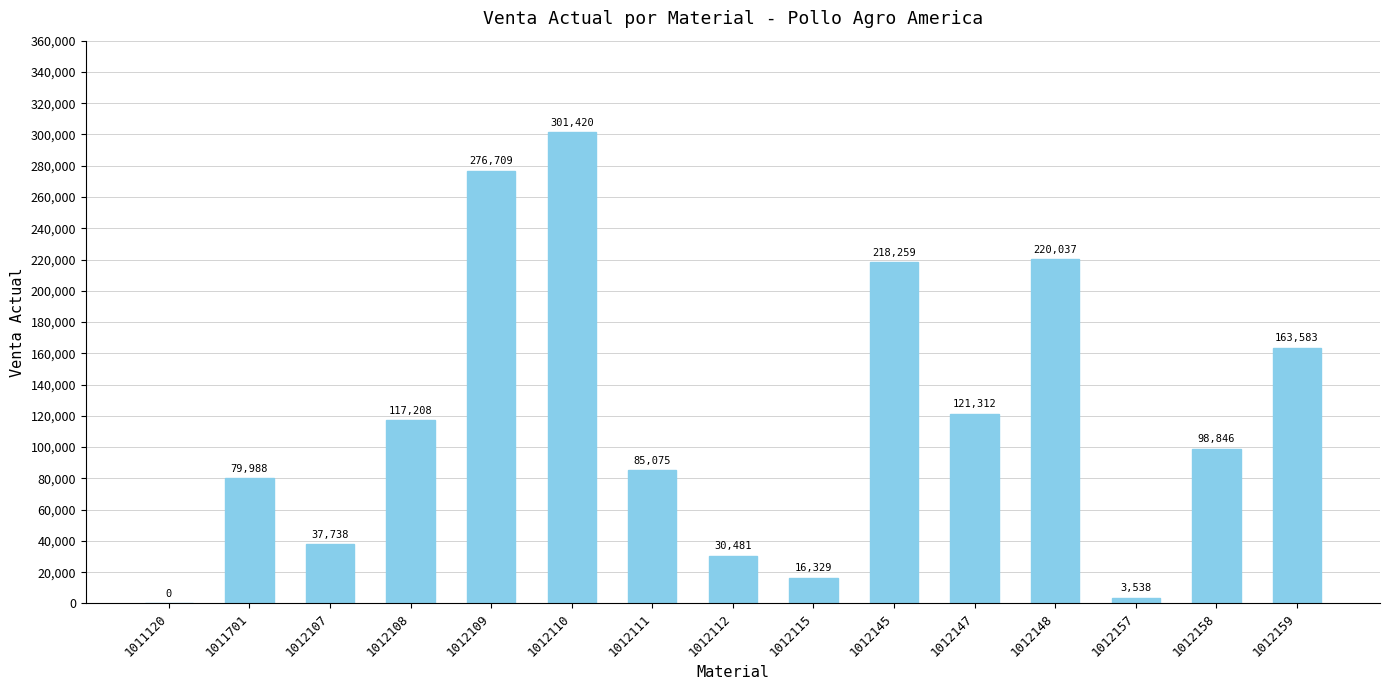

What is the ratio of the value at 1012147 to the value at 1012115?

7.4